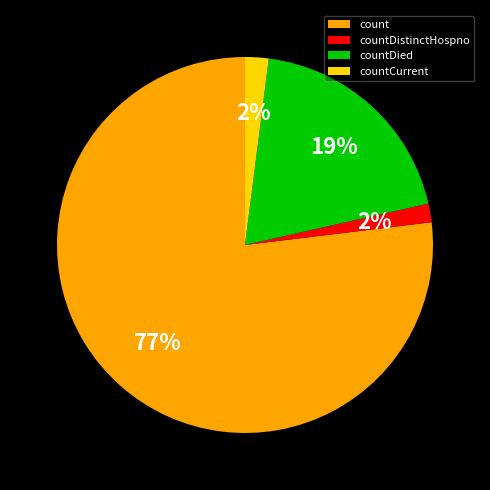

Is the sum of count and countDistinctHospno greater than half?

Yes